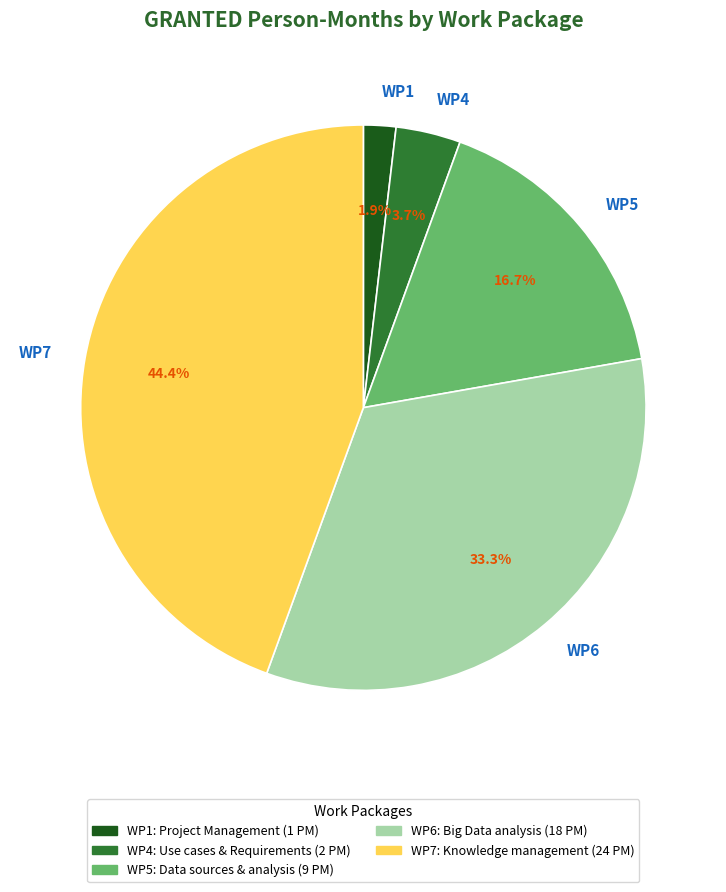

To the nearest percent, what is the difference between the WP7 and WP6 slice percentages?

11%